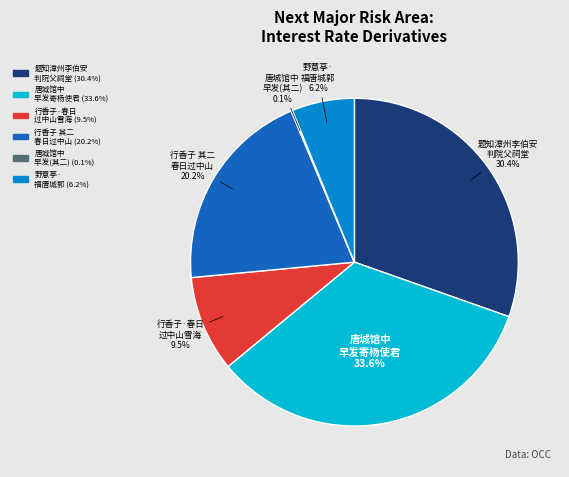

Is there a majority slice in this chart?

No